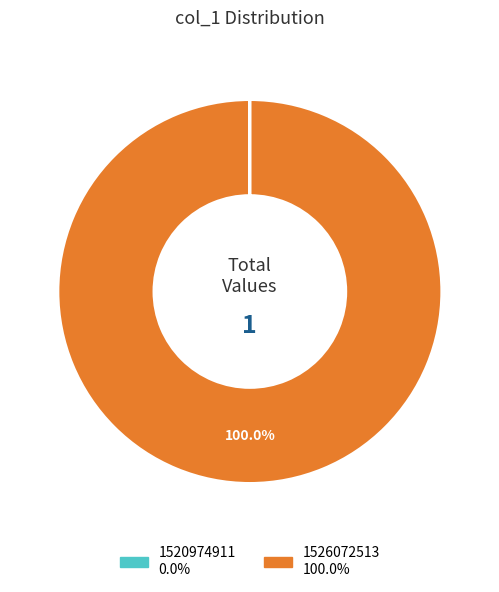

Does 1526072513 account for over 50% of the chart?

Yes